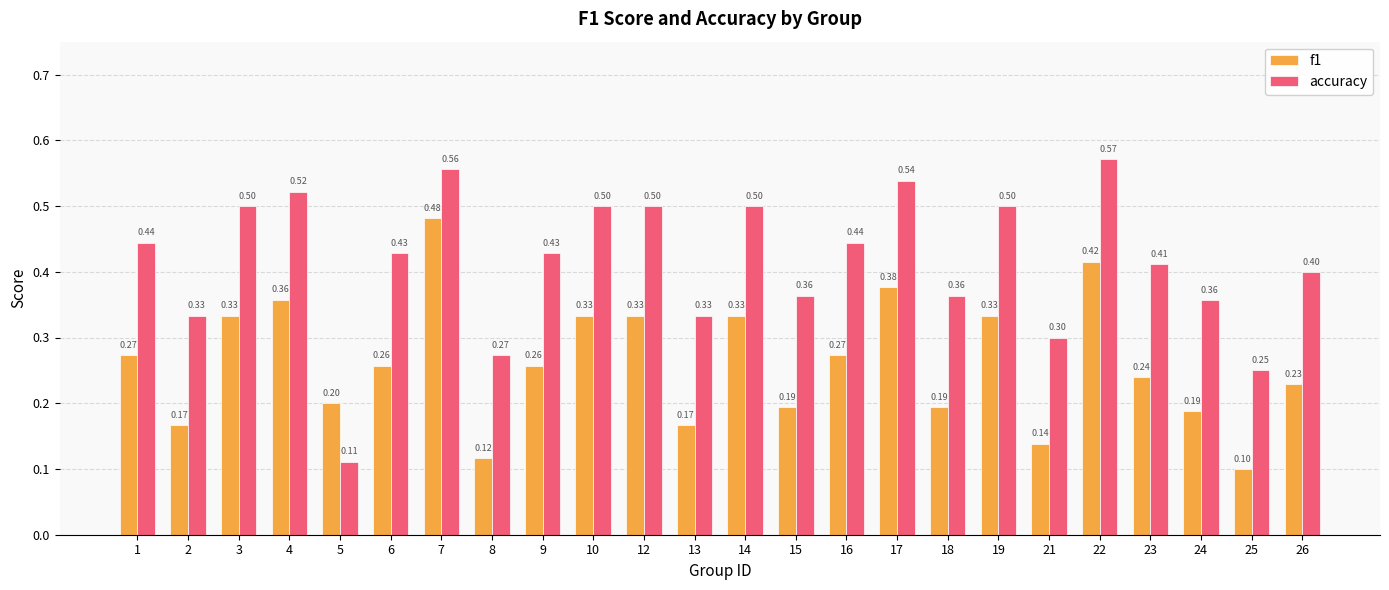

At which category is the sum across all series the highest?

7